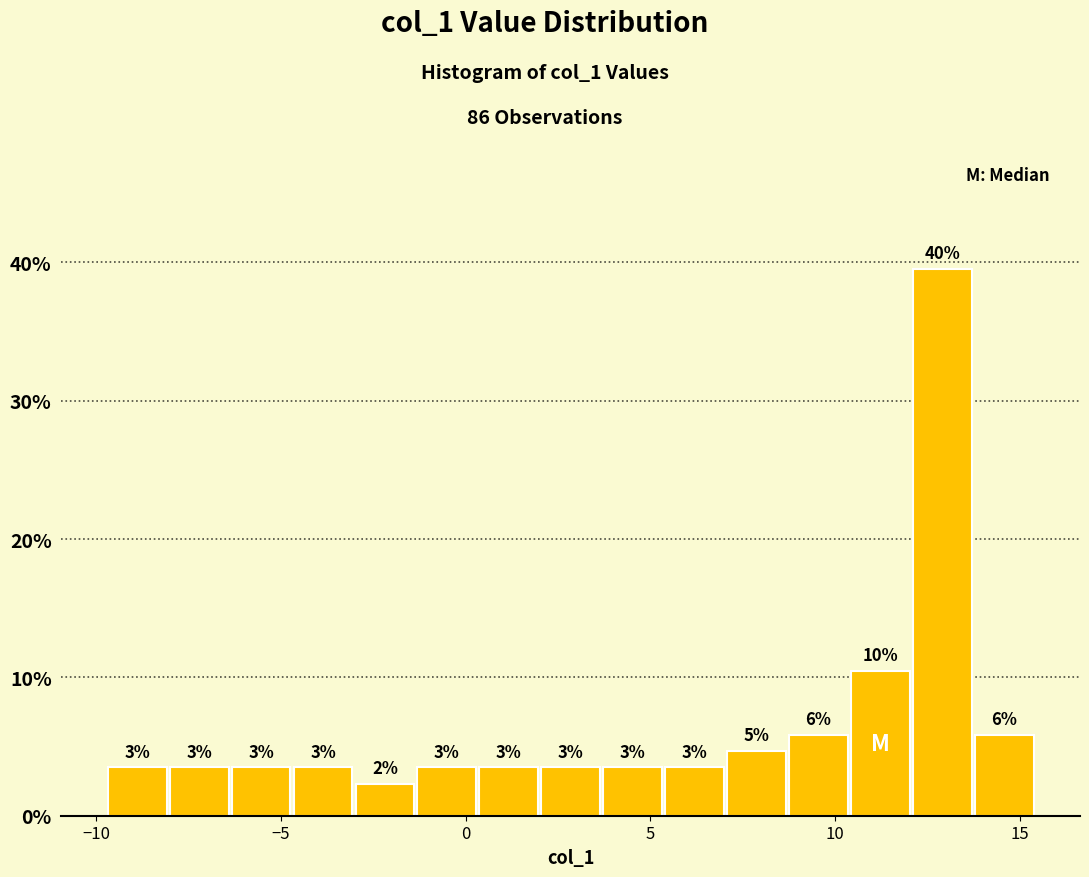

Around what value on the x-axis is the tallest bar? Give the approximate position of its centre, as read against the axis.

13.0